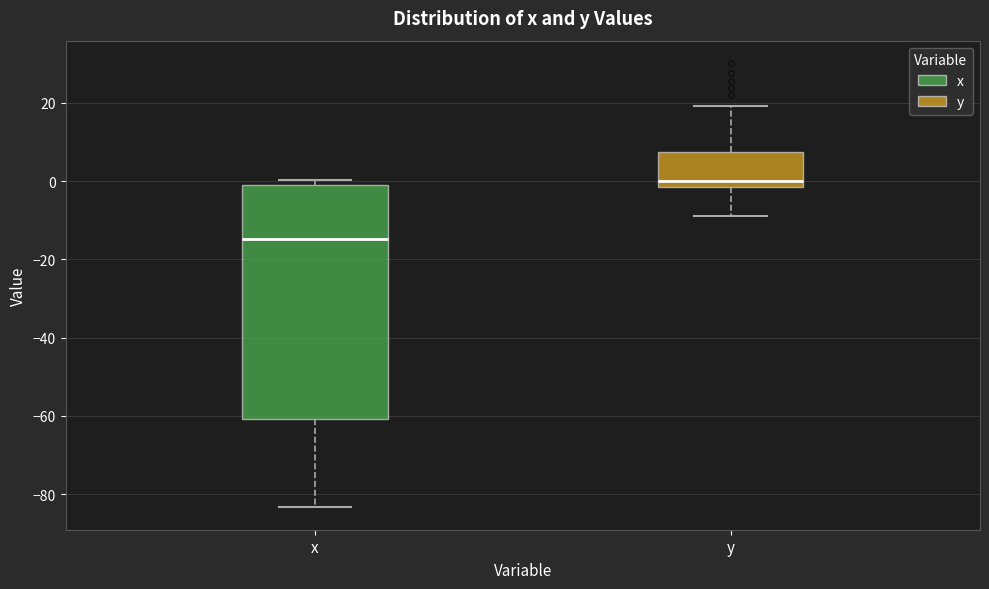

Reading left to right, transcribe this box plot: for each box, give where its median line is, the range the box spans, and where its two whiskers end, as read against the y-axis. The values are not printed on the chart, so give them approximately, as read against the axis.

x: median -14, box -60 to -2, whiskers -84 to 0
y: median 0, box -2 to 8, whiskers -8 to 20